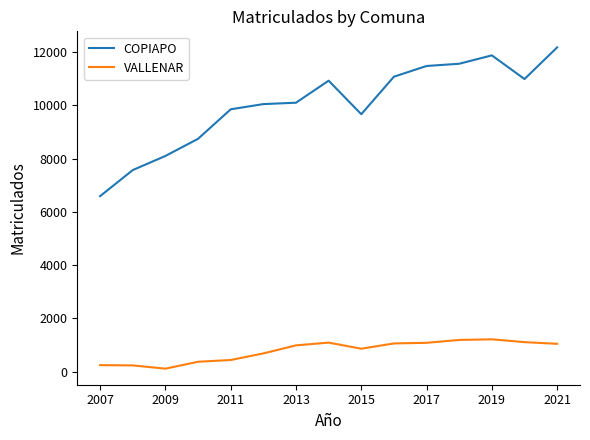

Rank the series by their average value, from highest to lowest.

COPIAPO, VALLENAR